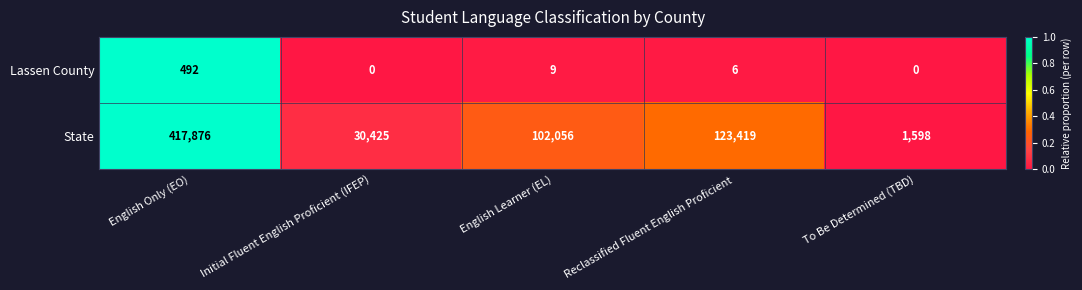

Reading left to right, extract all data points from this chart.

Lassen County: English Only (EO)=492	Initial Fluent English Proficient (IFEP)=0	English Learner (EL)=9	Reclassified Fluent English Proficient=6	To Be Determined (TBD)=0
State: English Only (EO)=417876	Initial Fluent English Proficient (IFEP)=30425	English Learner (EL)=102056	Reclassified Fluent English Proficient=123419	To Be Determined (TBD)=1598